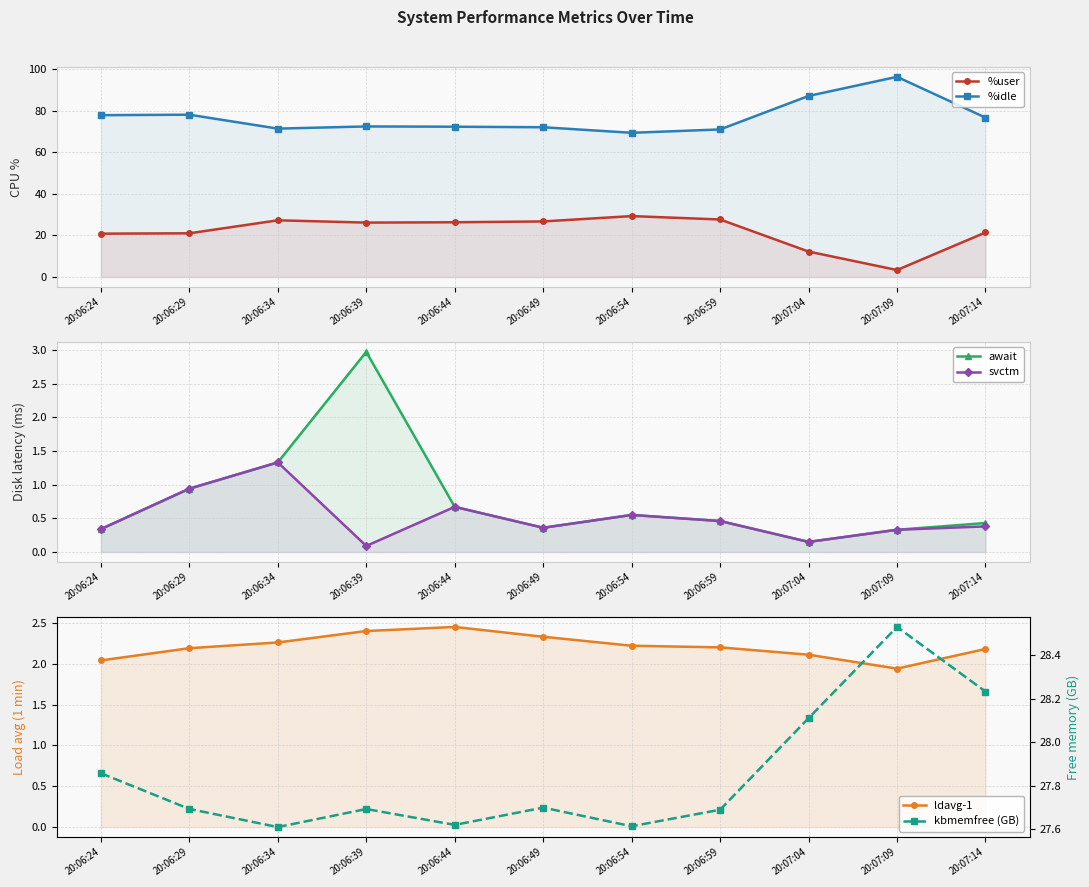

The value of %user at 20:06:49 is 26.7. True or false?

True